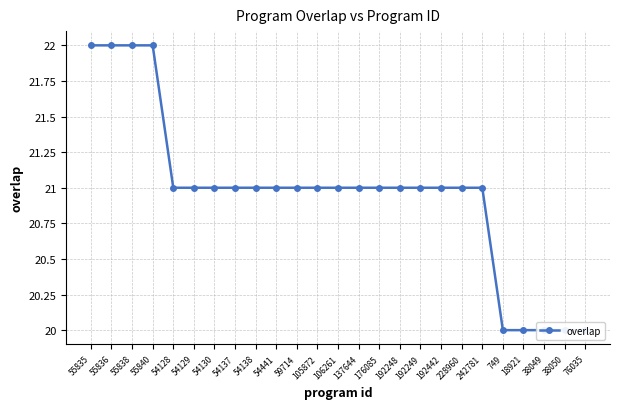

True or false: there are more than 0 points higher than both neighbors.

False